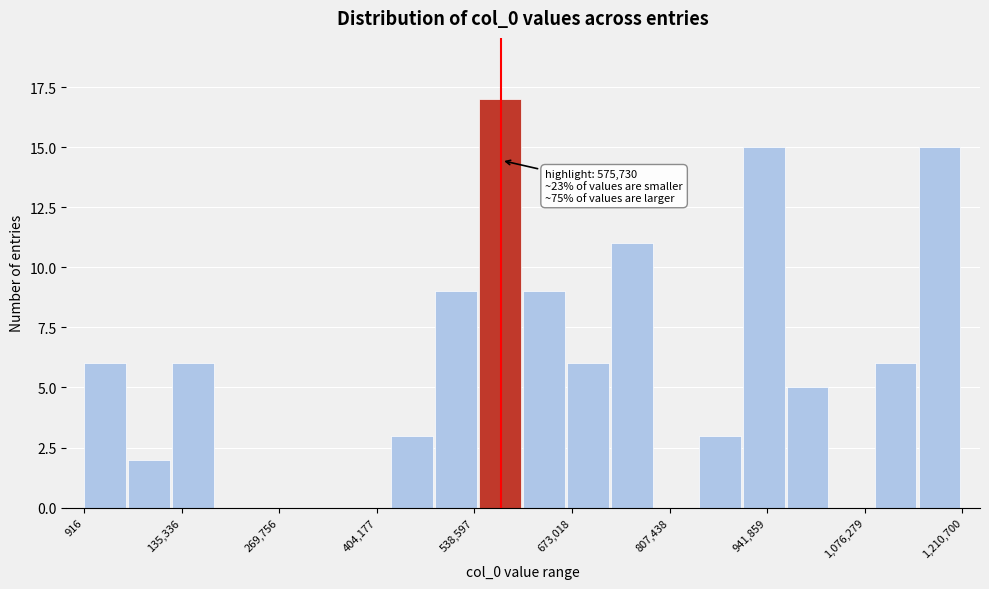

Around what value on the x-axis is the tallest bar? Give the approximate position of its centre, as read against the axis.

580000